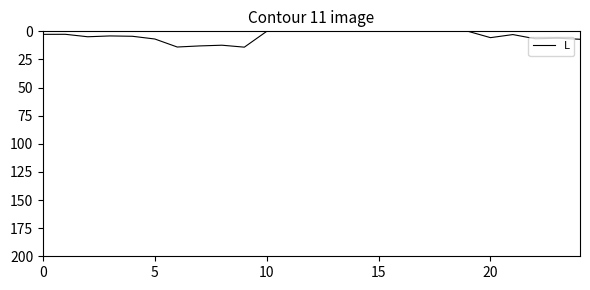

What is the greatest value displayed?

14.1